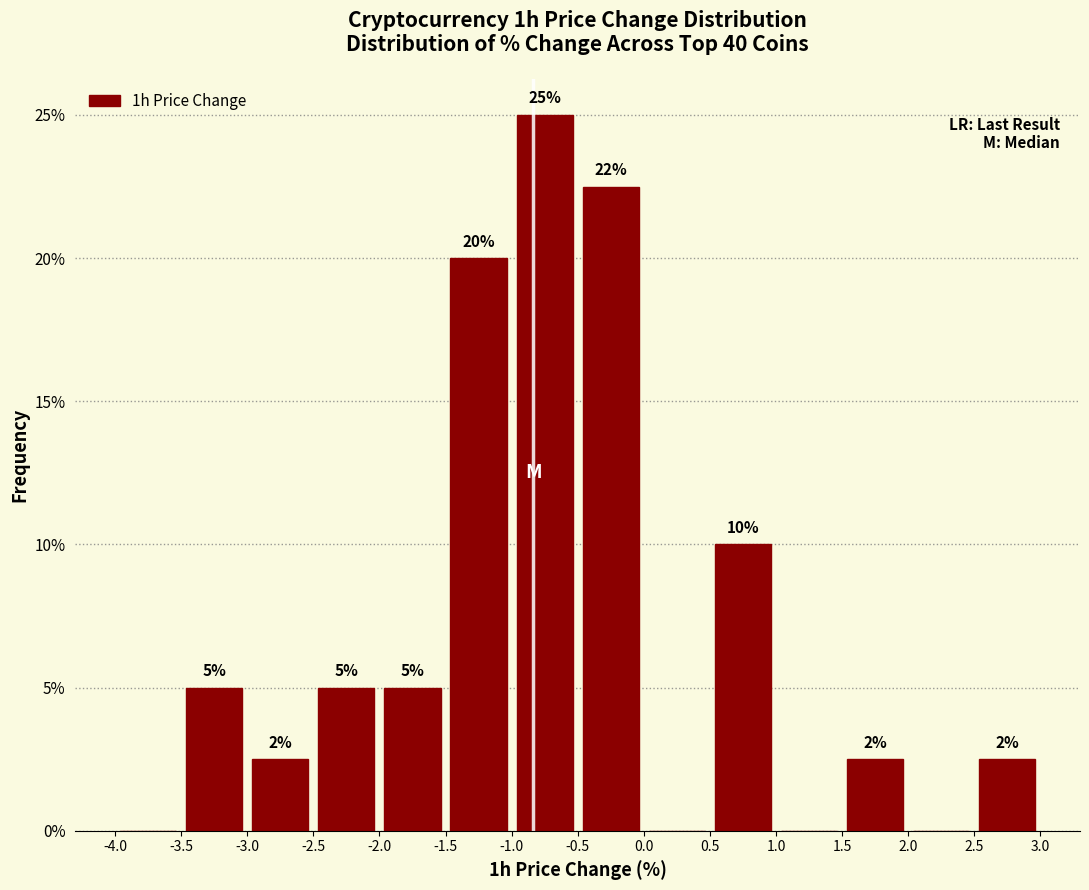

Which range on the x-axis has the tallest bar?

-1.0 to -0.5